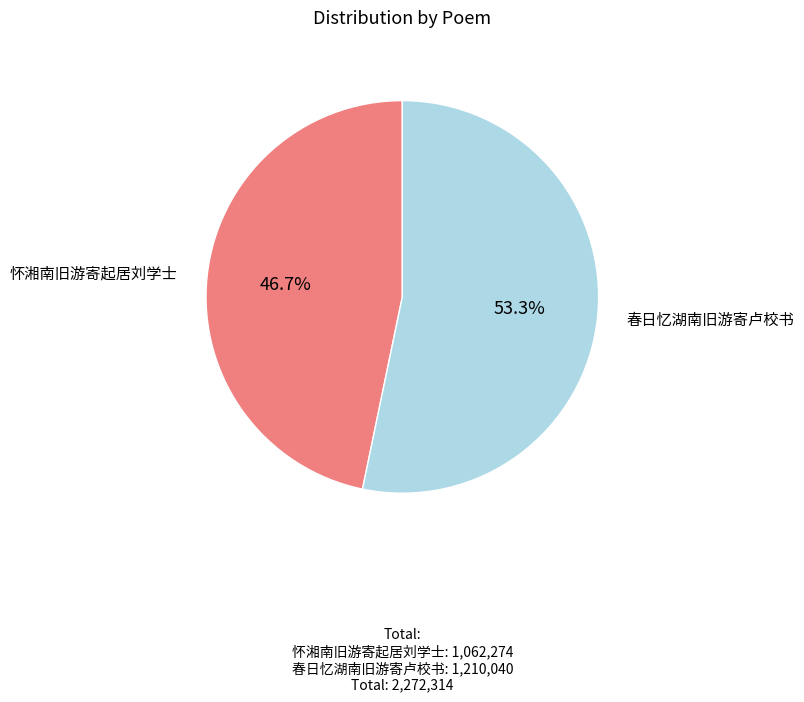

Is there any slice that represents more than half of the pie?

Yes